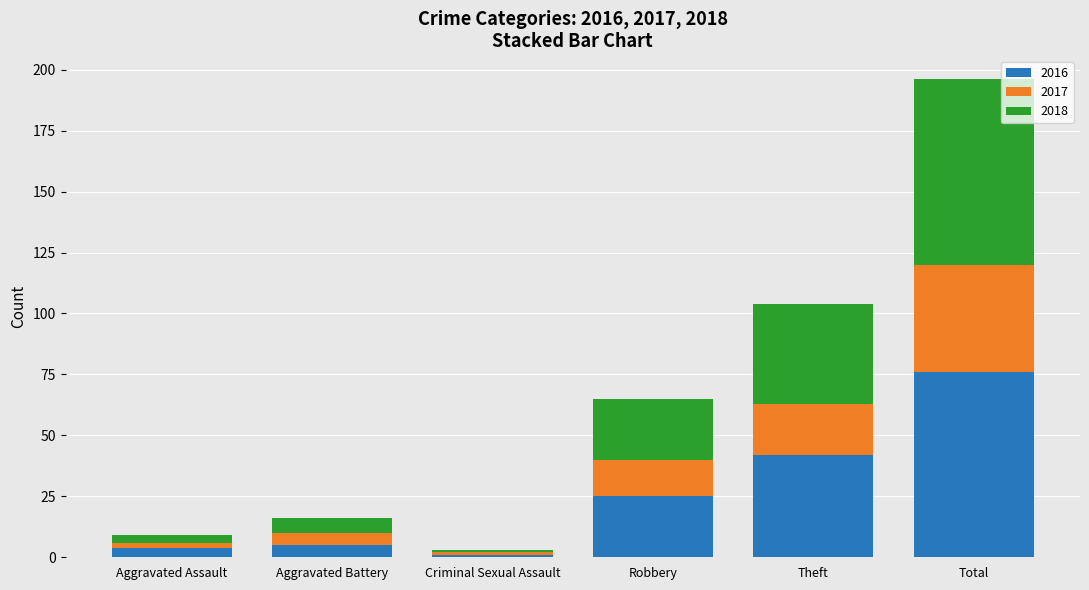

Are the bars grouped side by side (vs. stacked)?

No